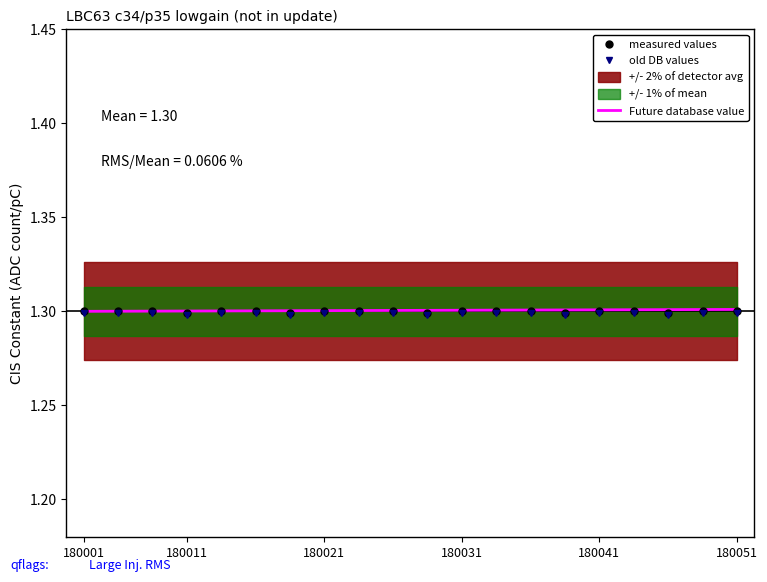

The value of old DB values at 180021 is 0.4. True or false?

False